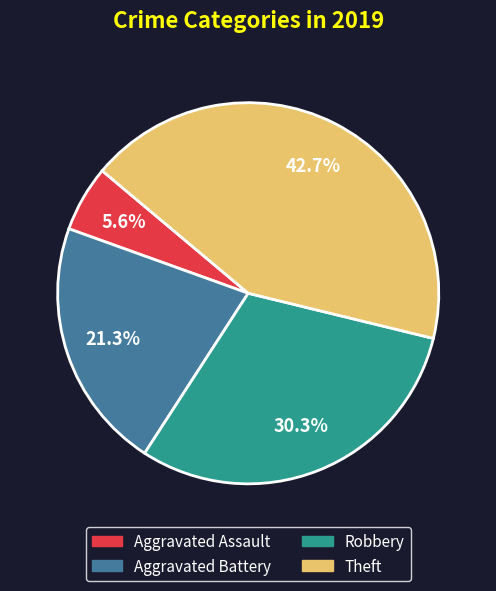

What percentage is NOT represented by Aggravated Assault?

94.4%